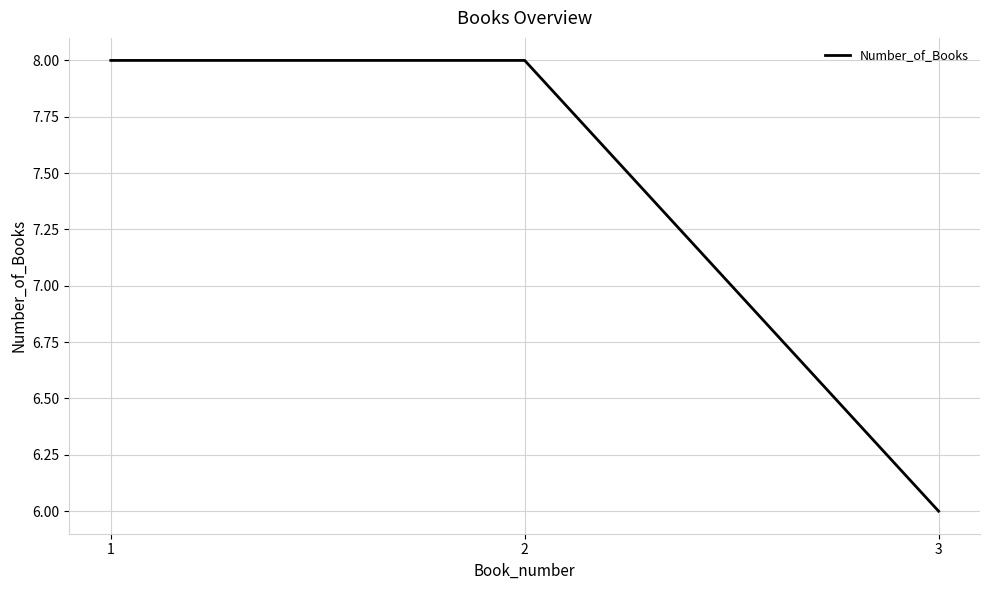

Is it true that the value at 3 is 10?

False